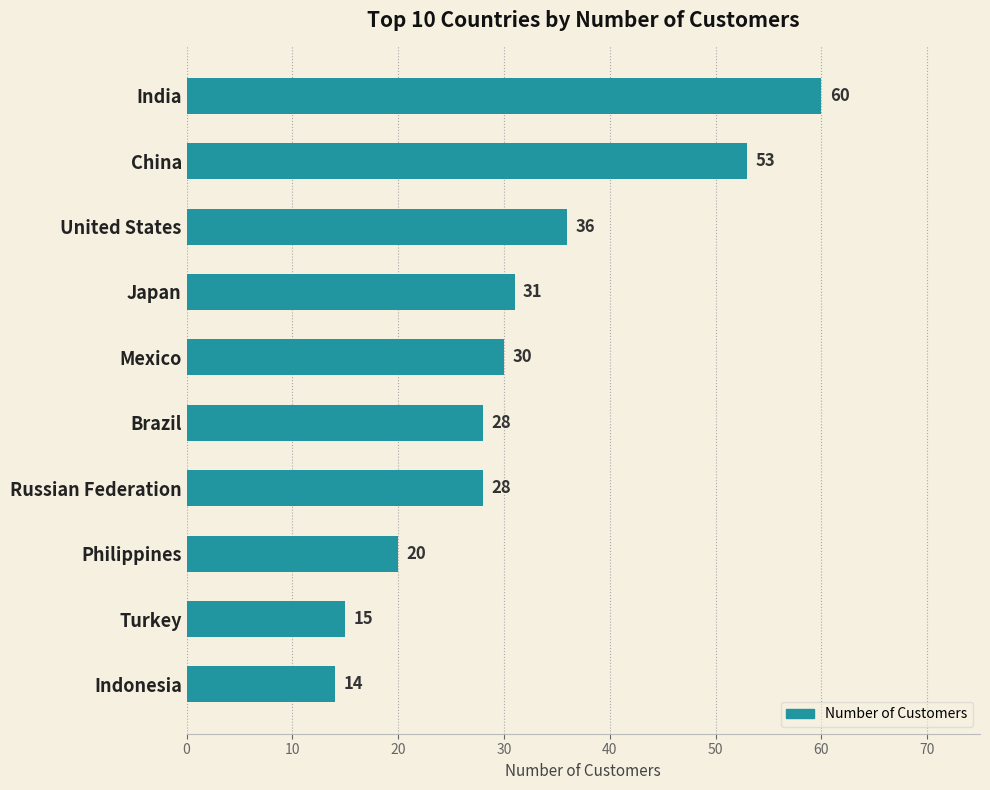

What is the label of the 3rd bar from the top?

United States